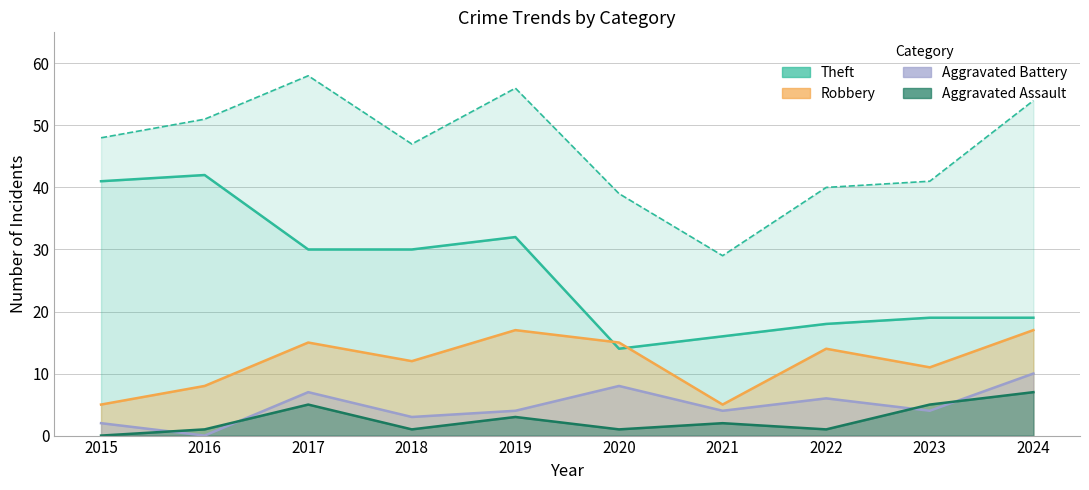

What is the value of the Aggravated Battery point at the 5th from the left?

4